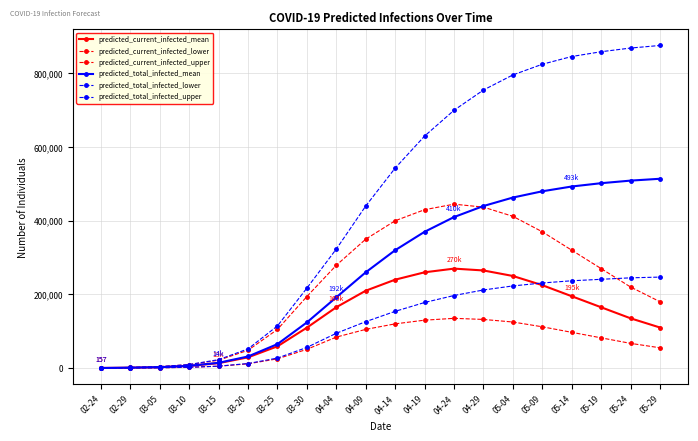

What is the sum of the predicted_current_infected_lower values at 05-24 and 05-14?

164000